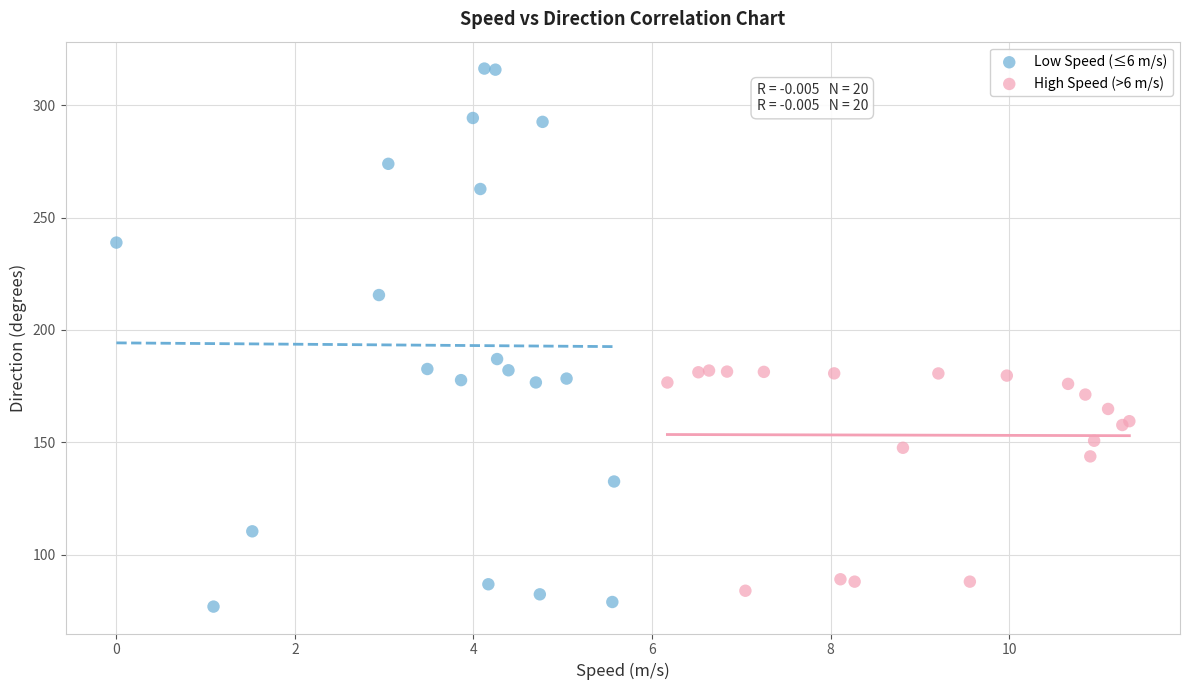

Which series contains the highest Y value?

Low Speed (≤6 m/s)